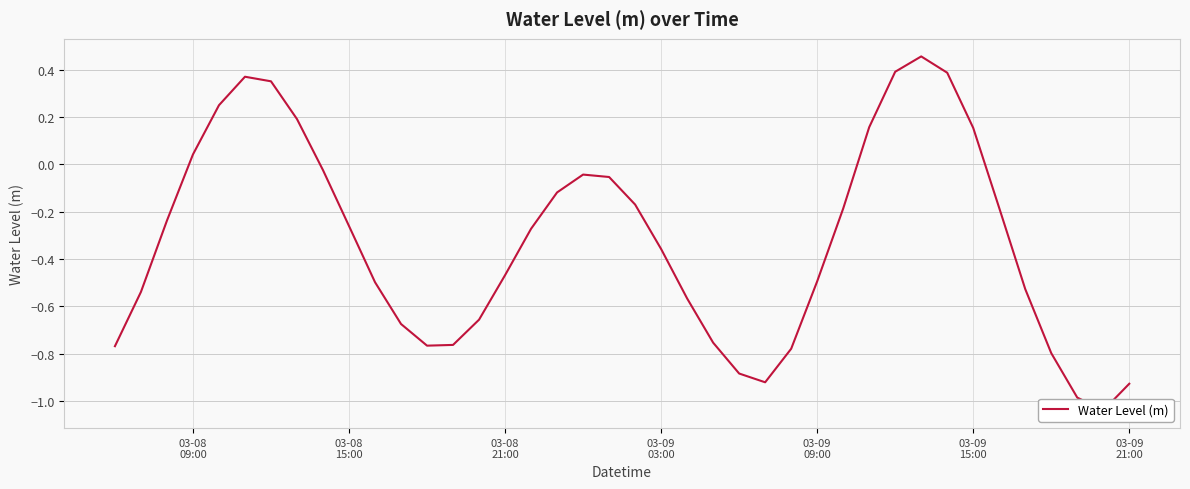

How many distinct data groups are displayed?

1